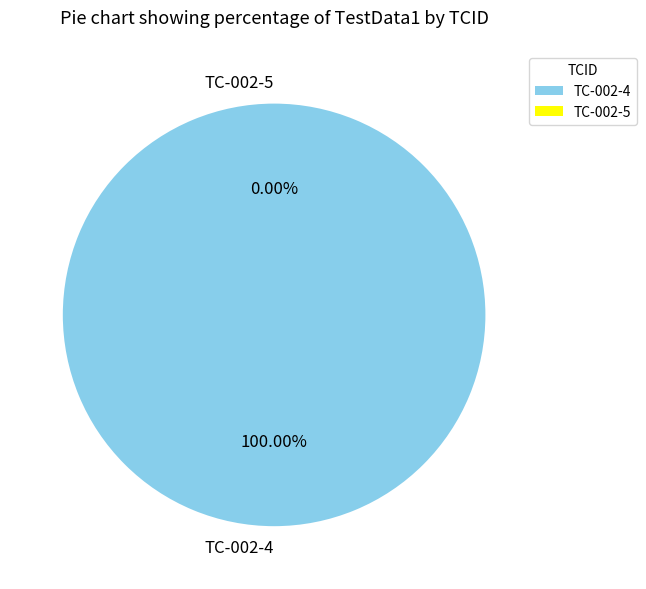

Is there a majority slice in this chart?

Yes